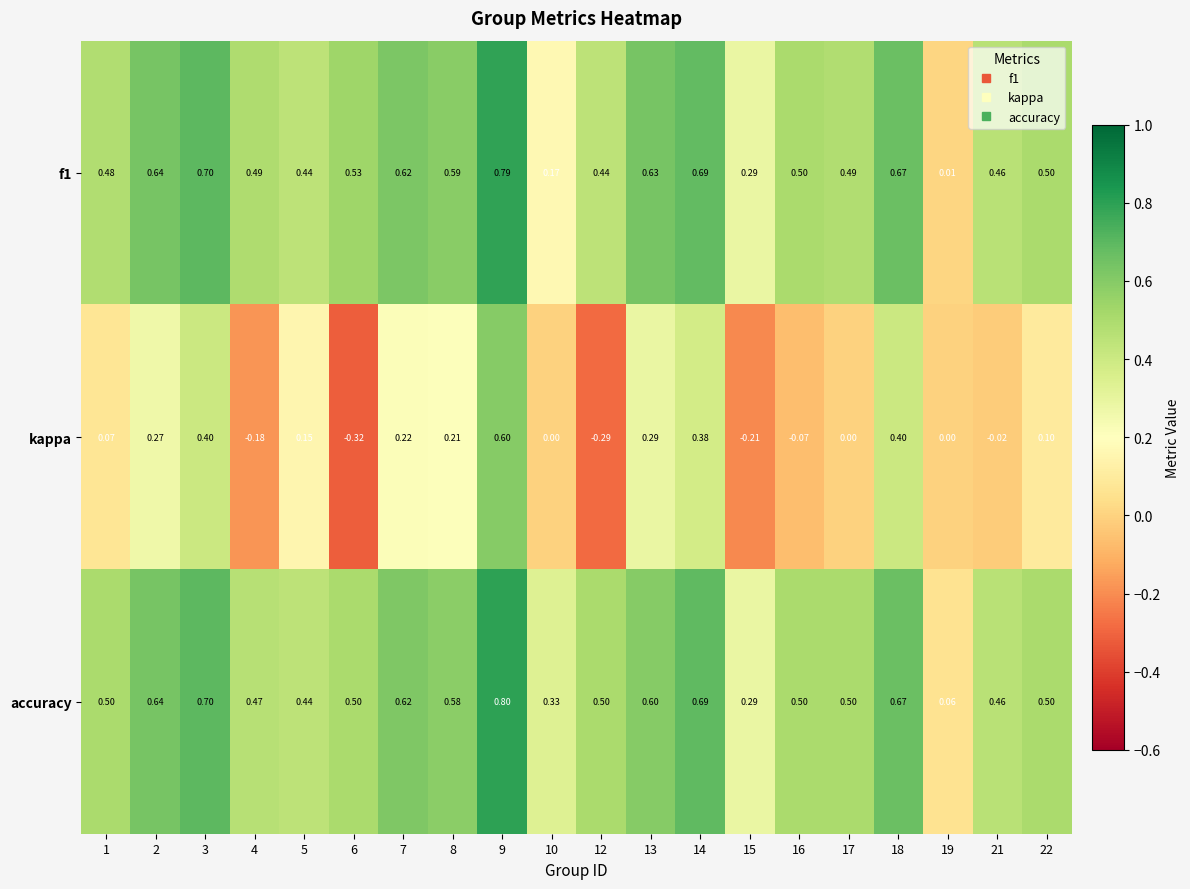

Between 15 and 18, which series saw the biggest shift?

kappa